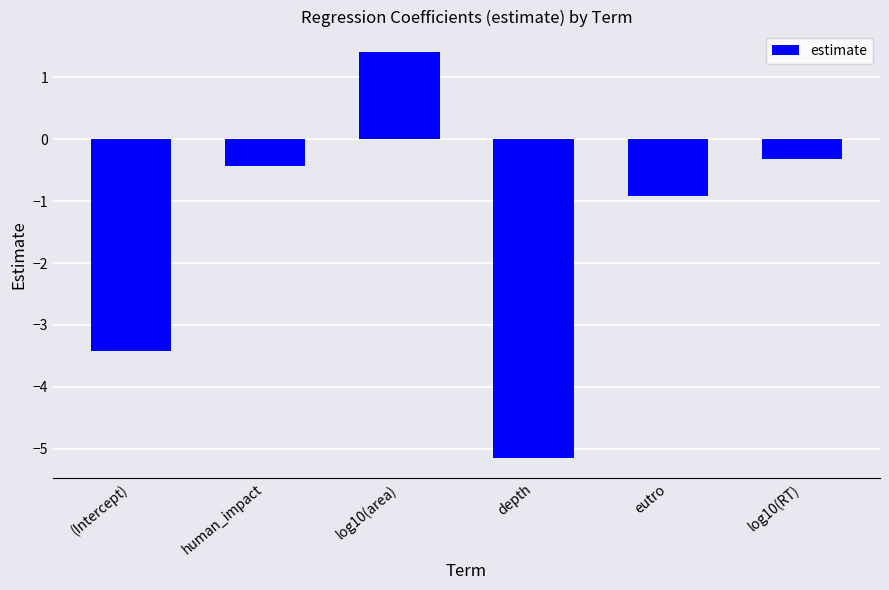

The value at log10(RT) is -0.3. True or false?

True